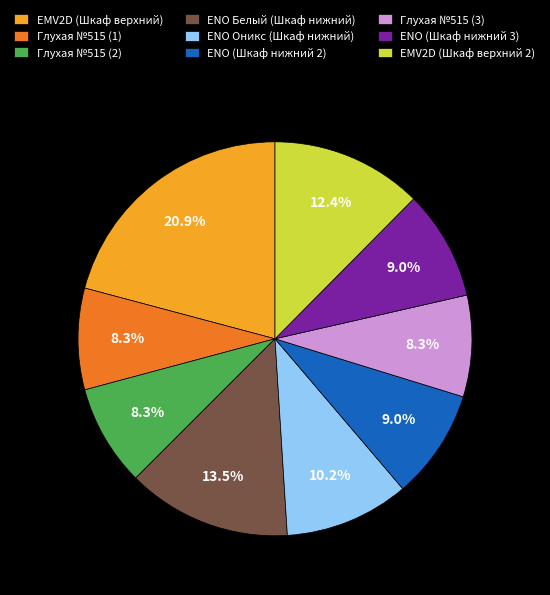

Which category has the biggest portion of the pie?

EMV2D (Шкаф верхний)